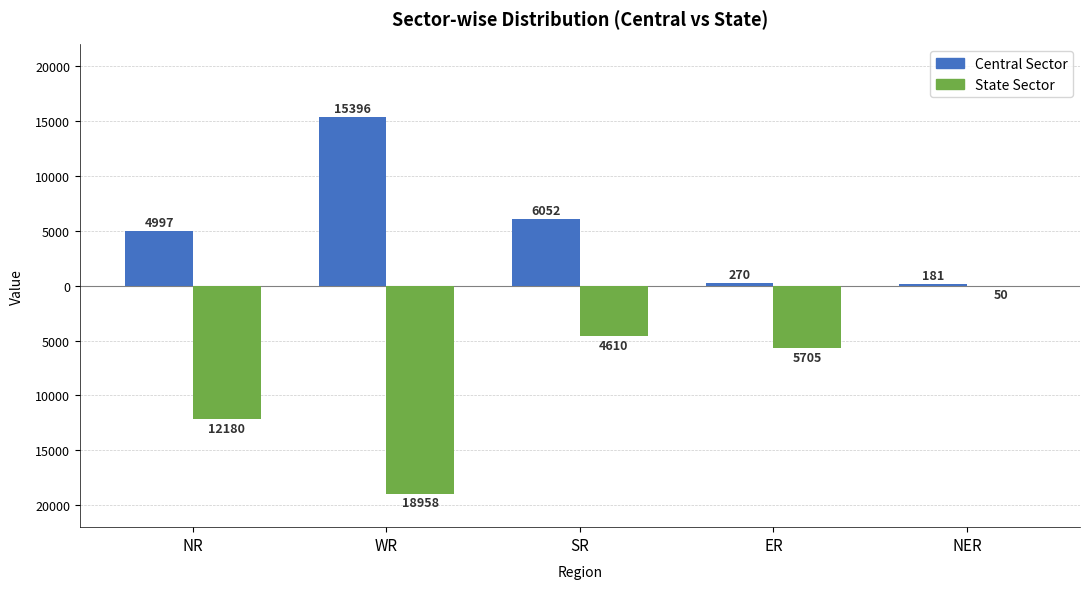

What value does the Central Sector series have at WR, to the nearest 100?

15400